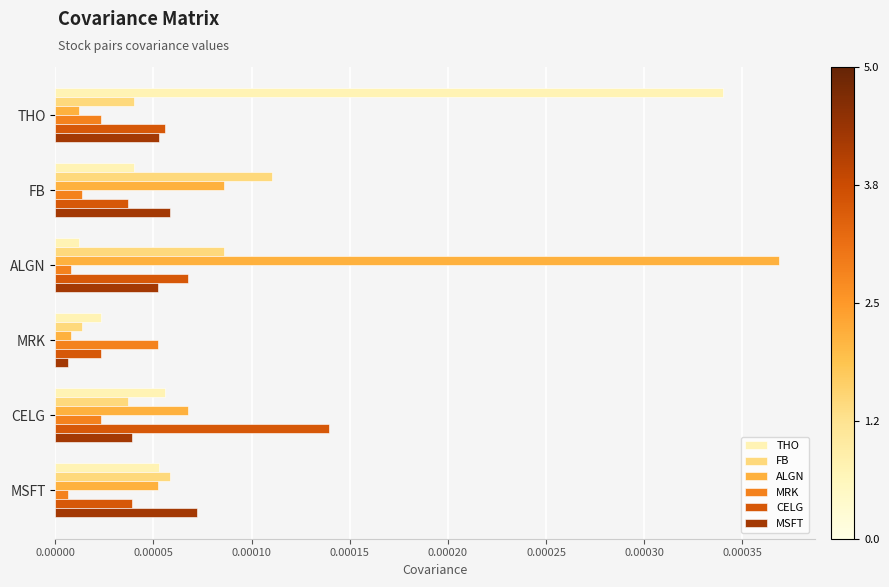

At which category does the chart reach its peak across all series?

ALGN